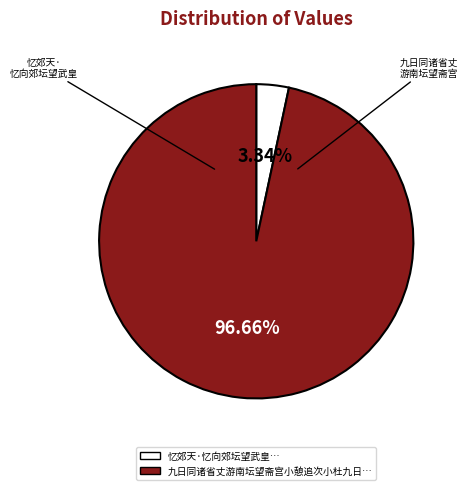

Count the number of slices in the pie.

2